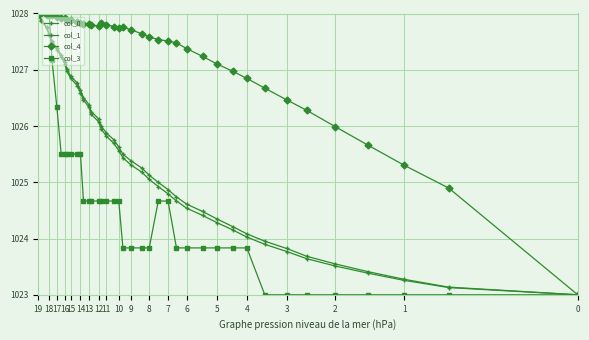

What is the total value across all series at 0?

4092.0